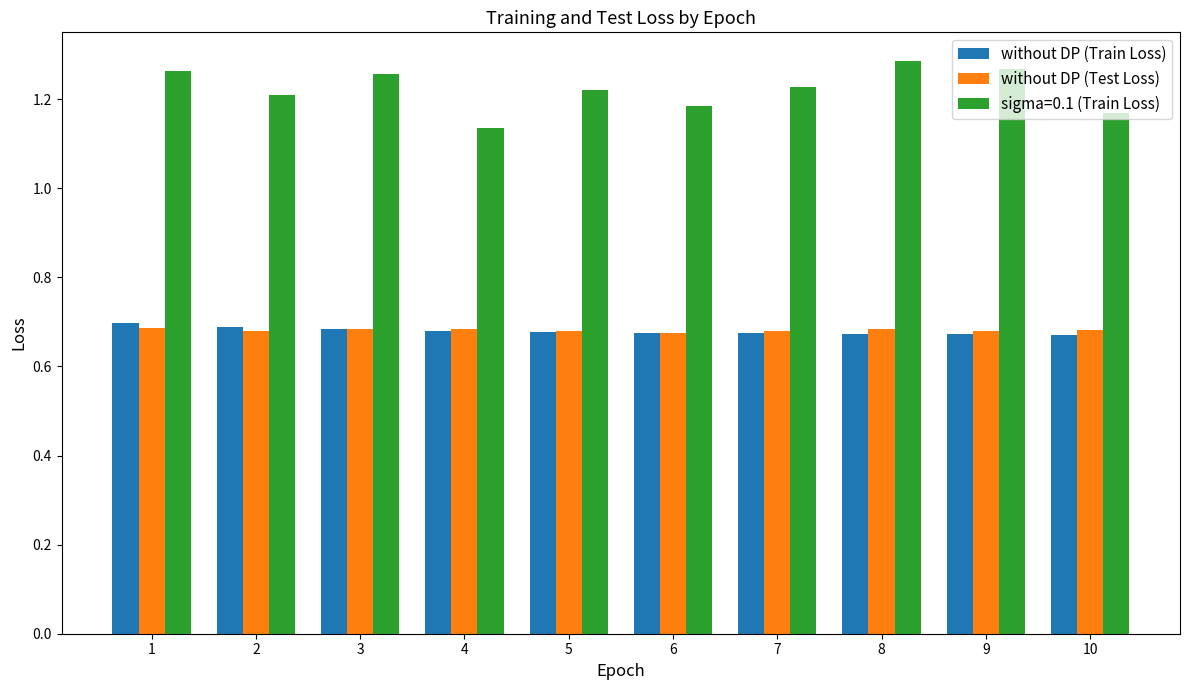

The value of without DP (Train Loss) at 10 is 0.7. True or false?

True